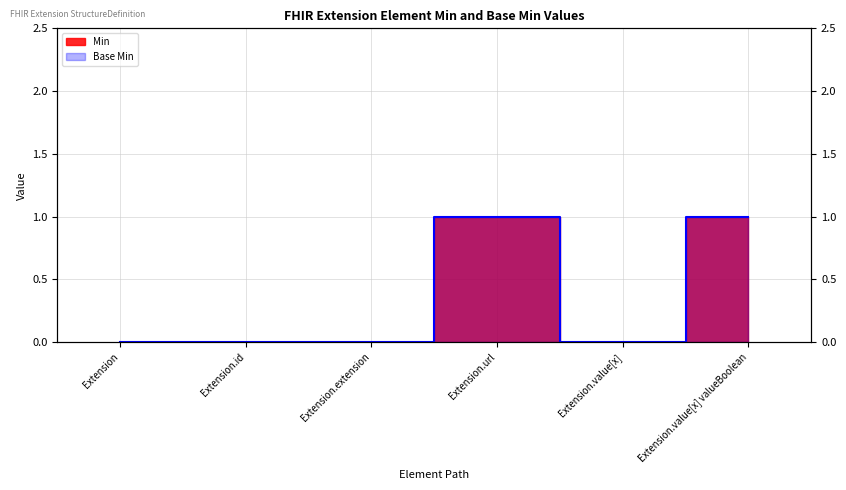

Which label corresponds to the largest value in the chart?

Extension.url